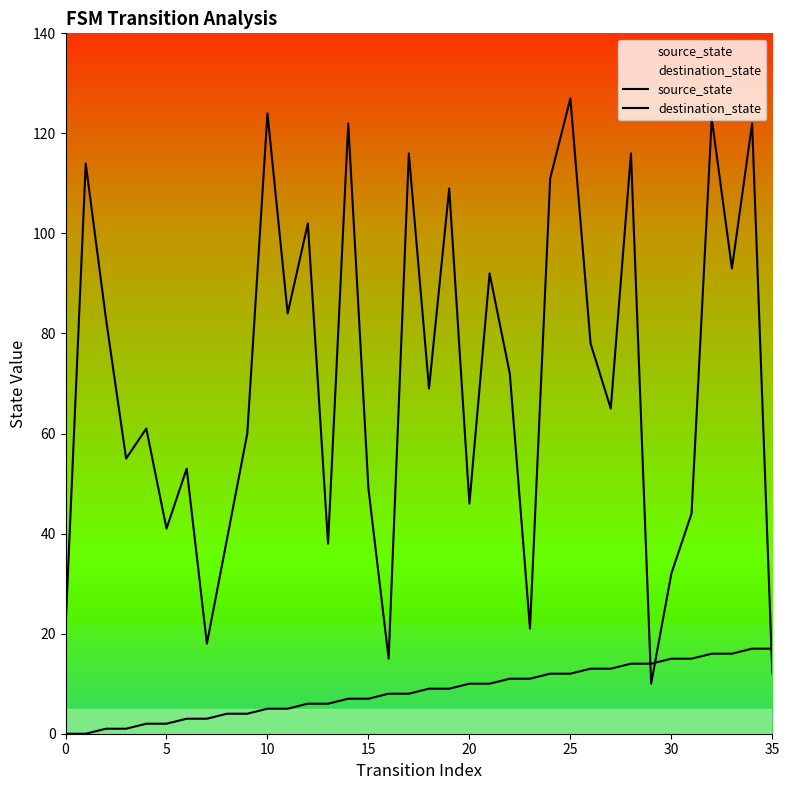

Between 16 and 23, which series saw the biggest shift?

destination_state